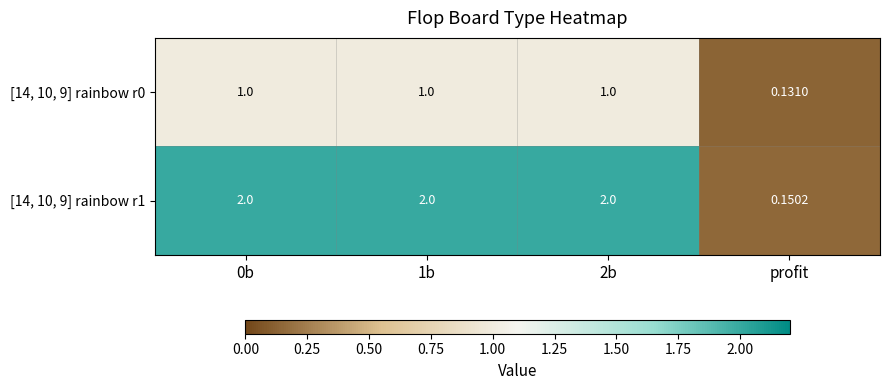

Which label corresponds to the smallest value in the chart?

profit